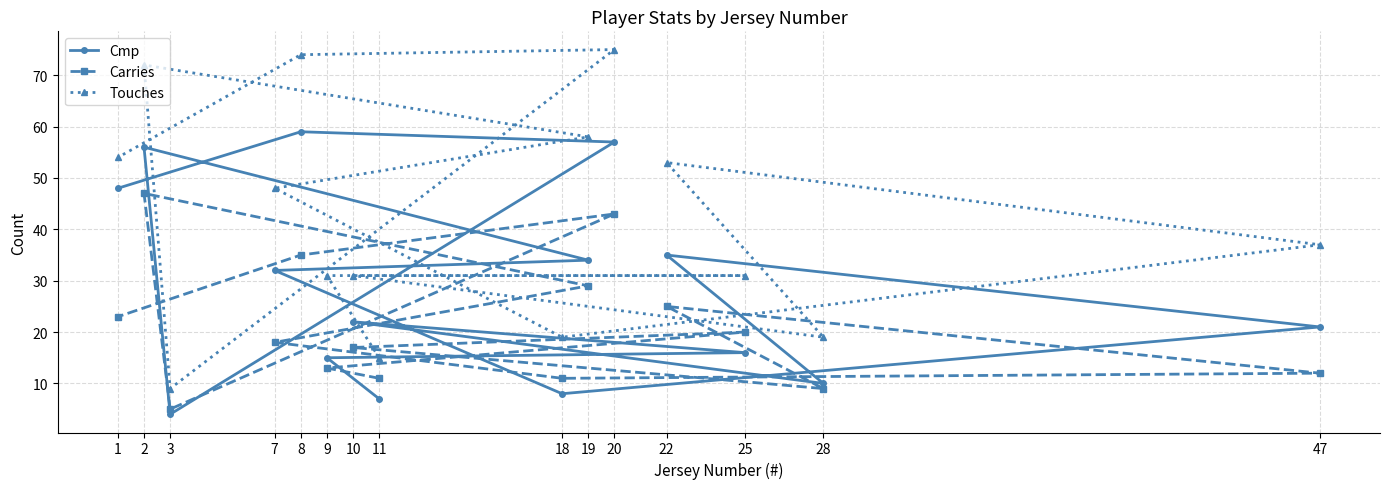

The value of Touches at 1 is 23. True or false?

False